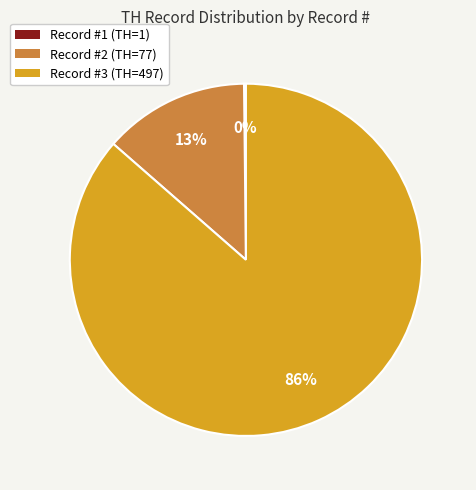

To the nearest percent, what is the average slice percentage?

33%